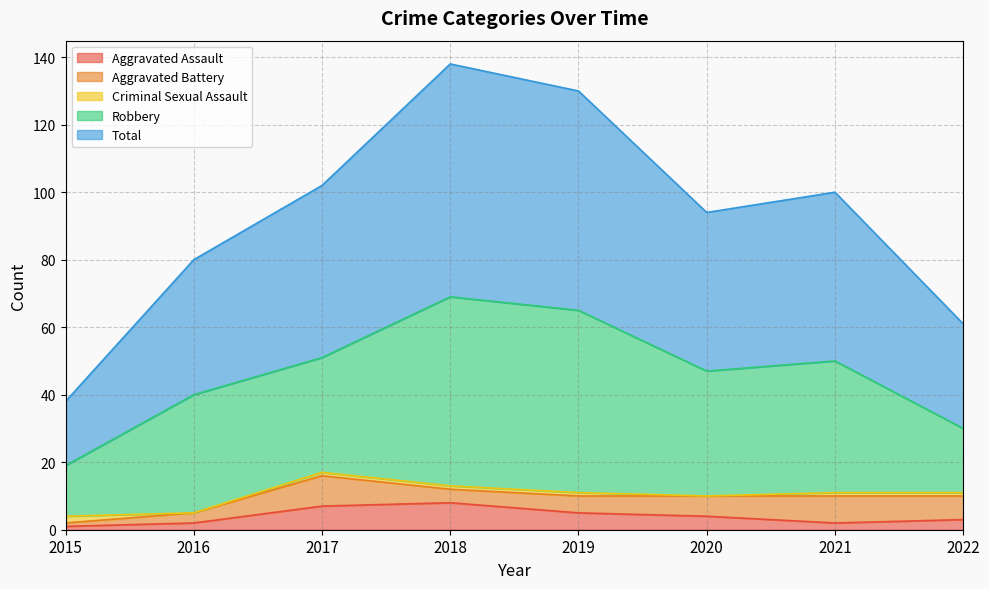

Is the value of Aggravated Assault at 2020 greater than the value of Robbery at 2022?

No